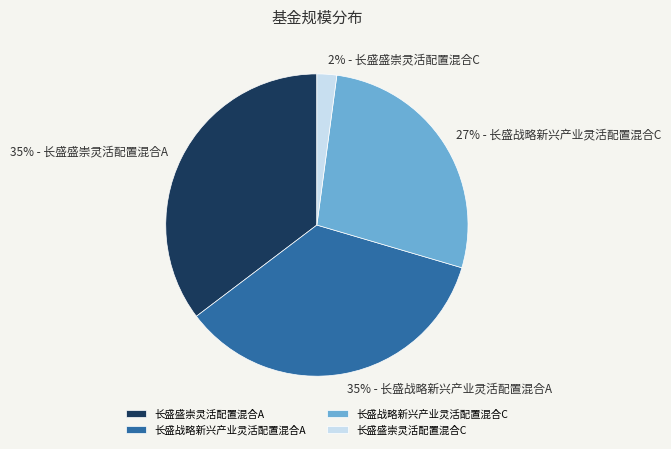

Which has a higher value, 长盛盛崇灵活配置混合C or 长盛战略新兴产业灵活配置混合A?

长盛战略新兴产业灵活配置混合A